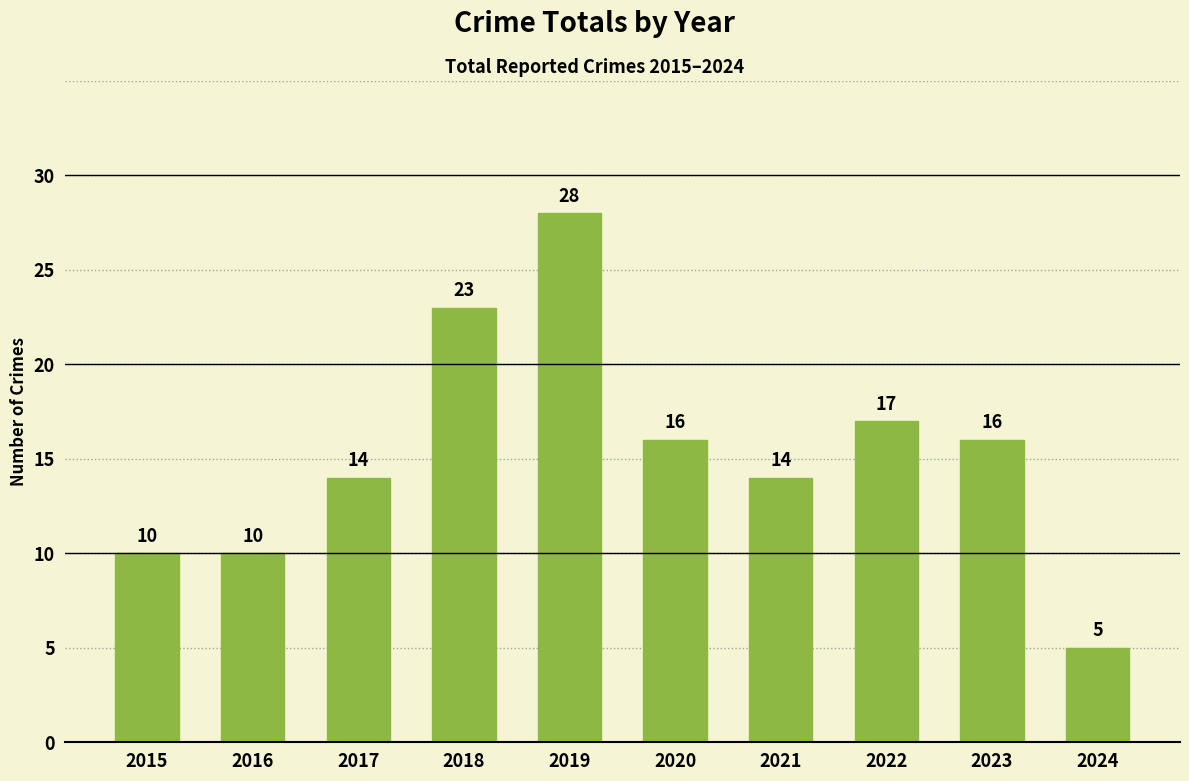

What is the value of the 5th bar from the left?

28